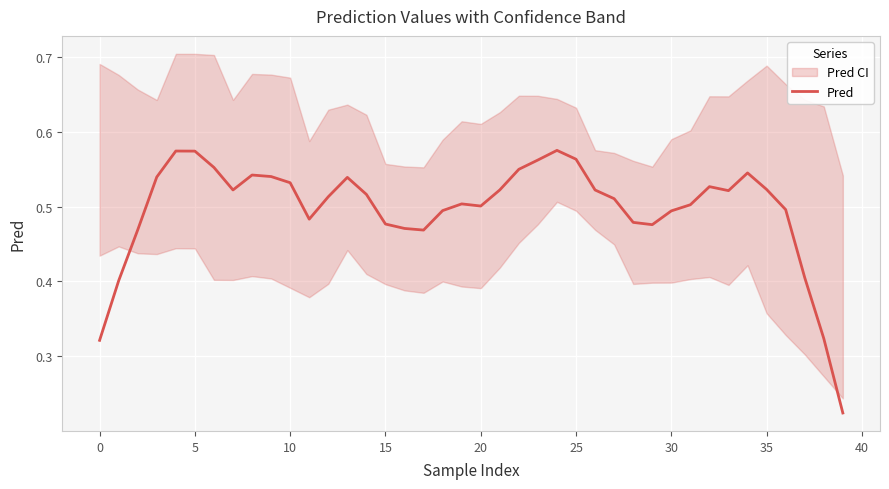

True or false: there are more than 1 points higher than both neighbors.

True